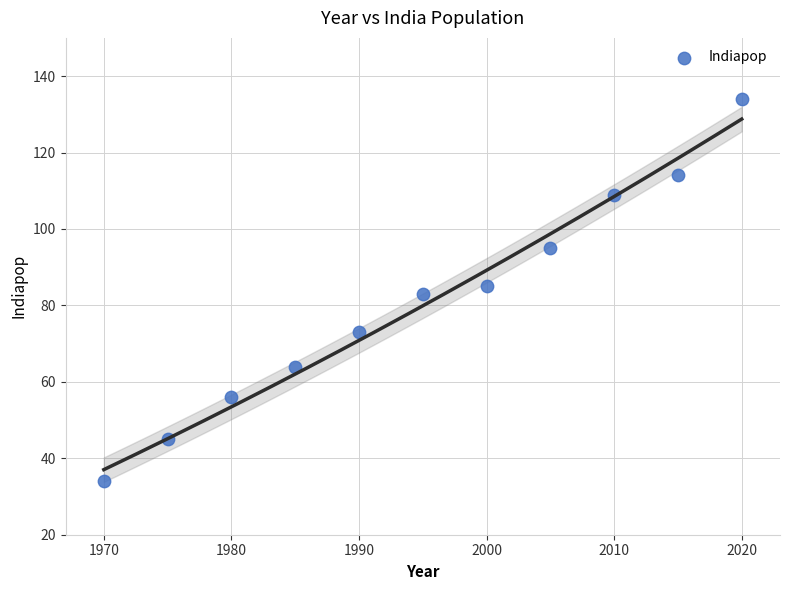

What is the average Y value?

81